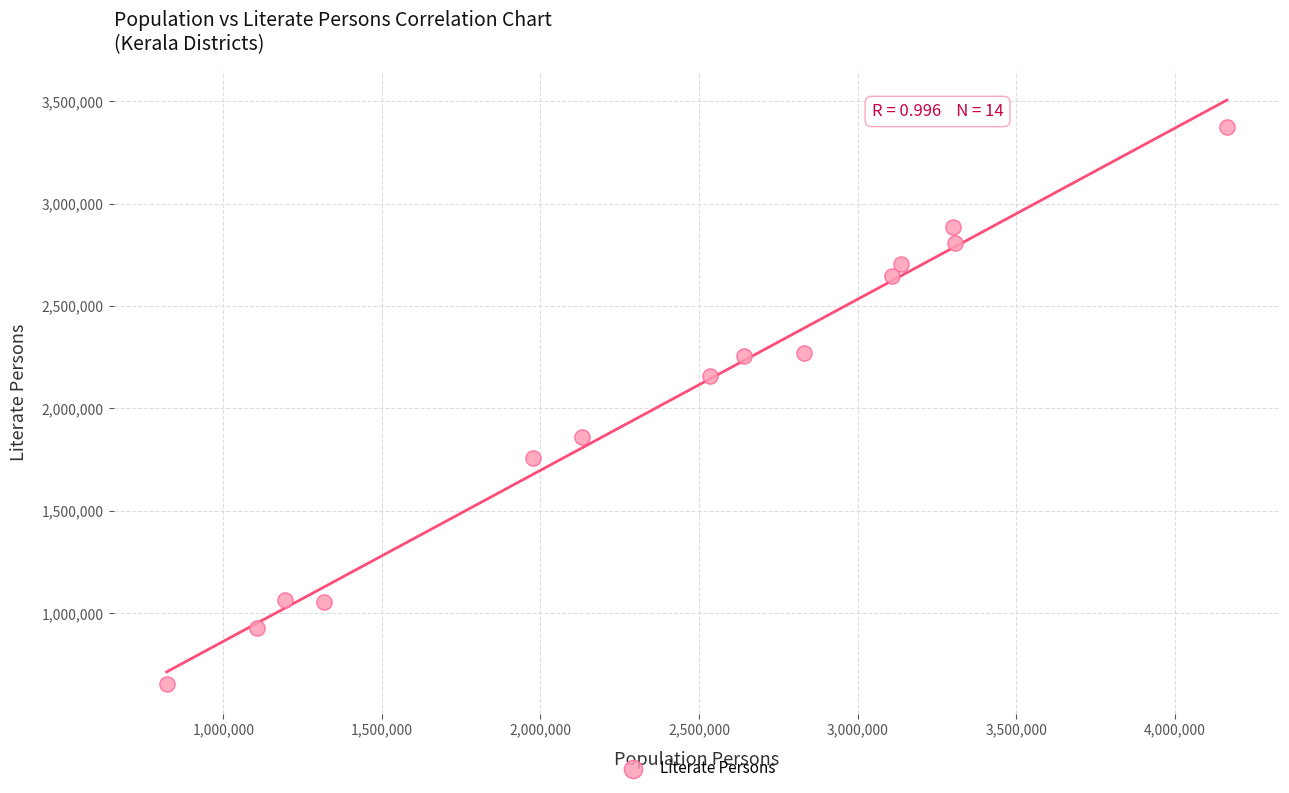

What is the range of X values (max minus min)?

3343938